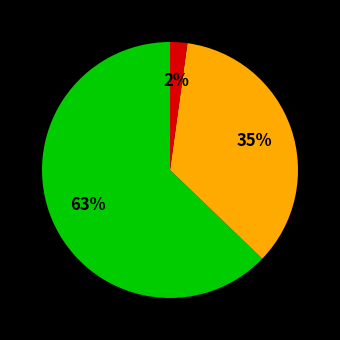

To the nearest percent, what is the average slice percentage?

33%